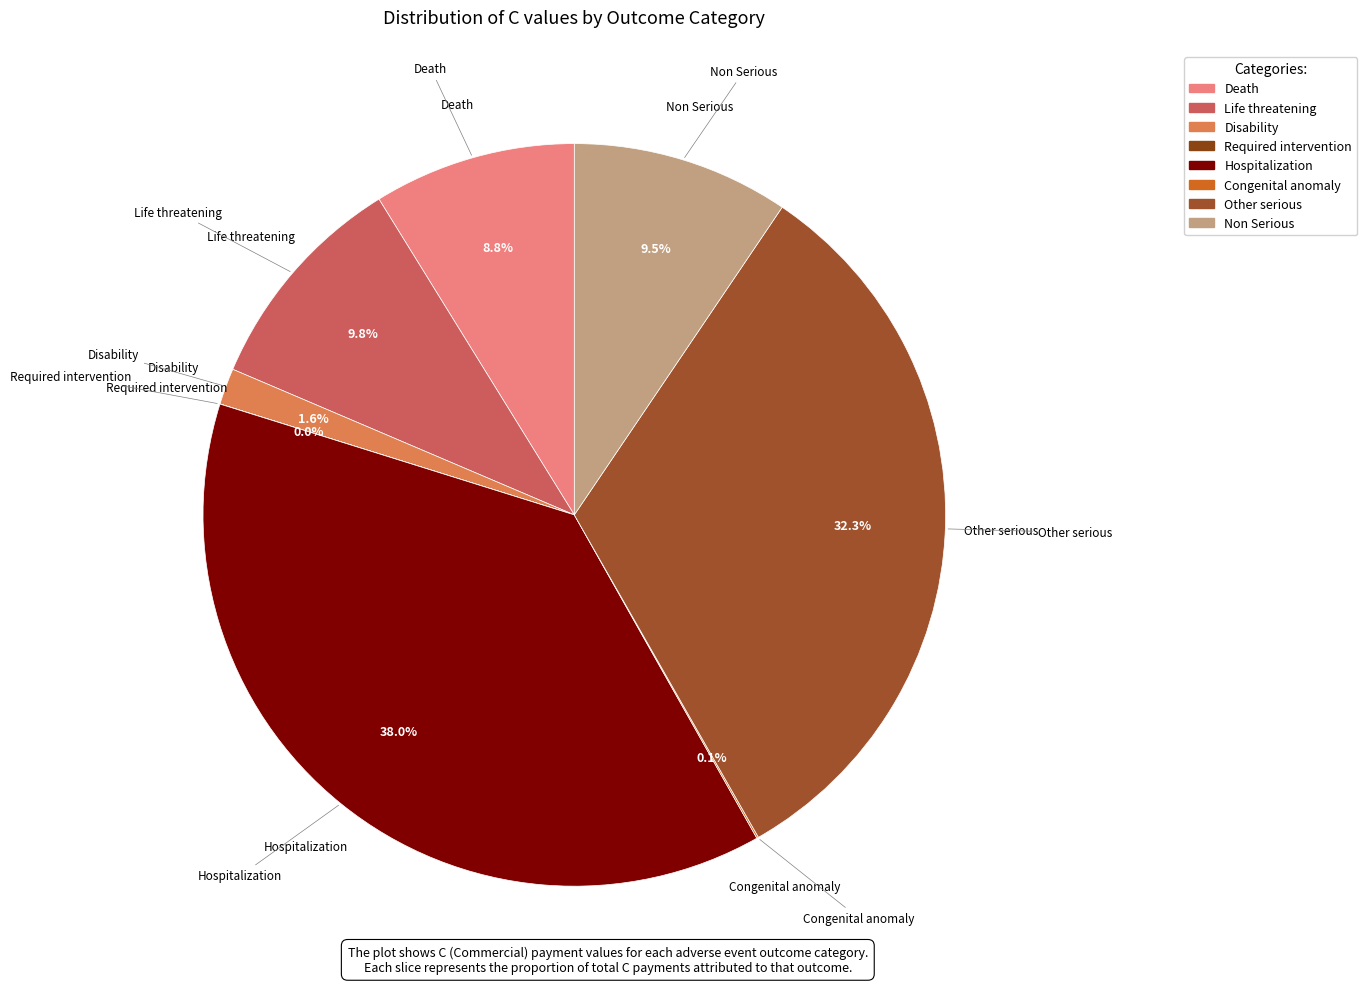

True or false: Death accounts for 1% of the total.

False